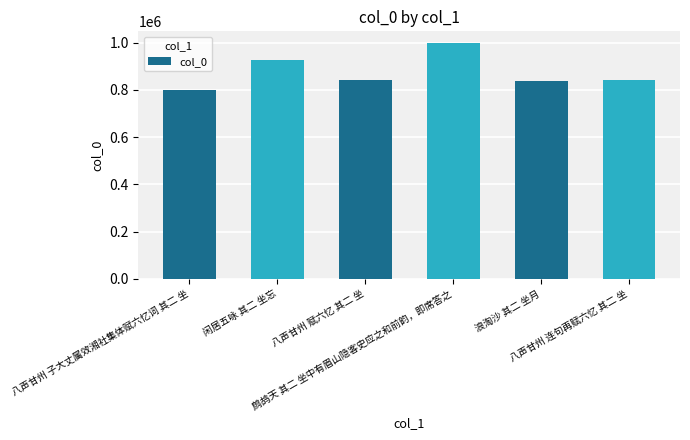

What is the difference between the second highest and second lowest values?

88686